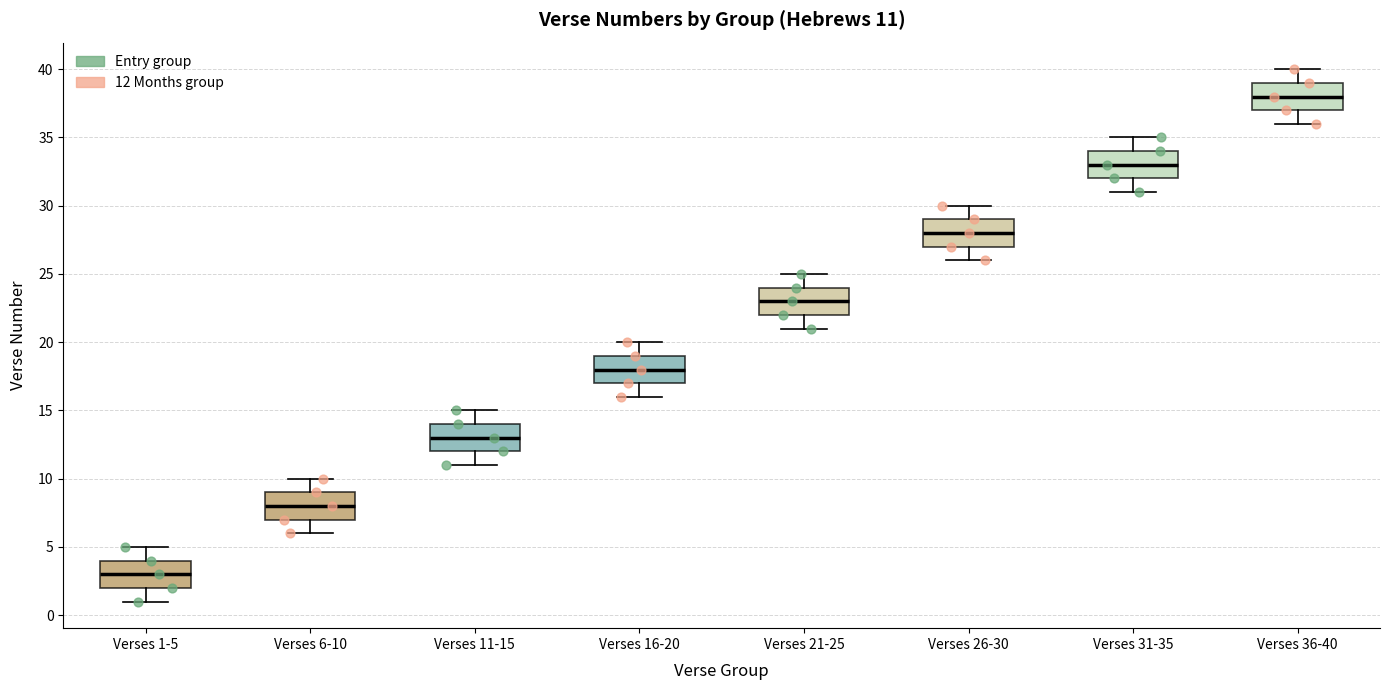

Which box's median line is the highest?

Verses 36-40